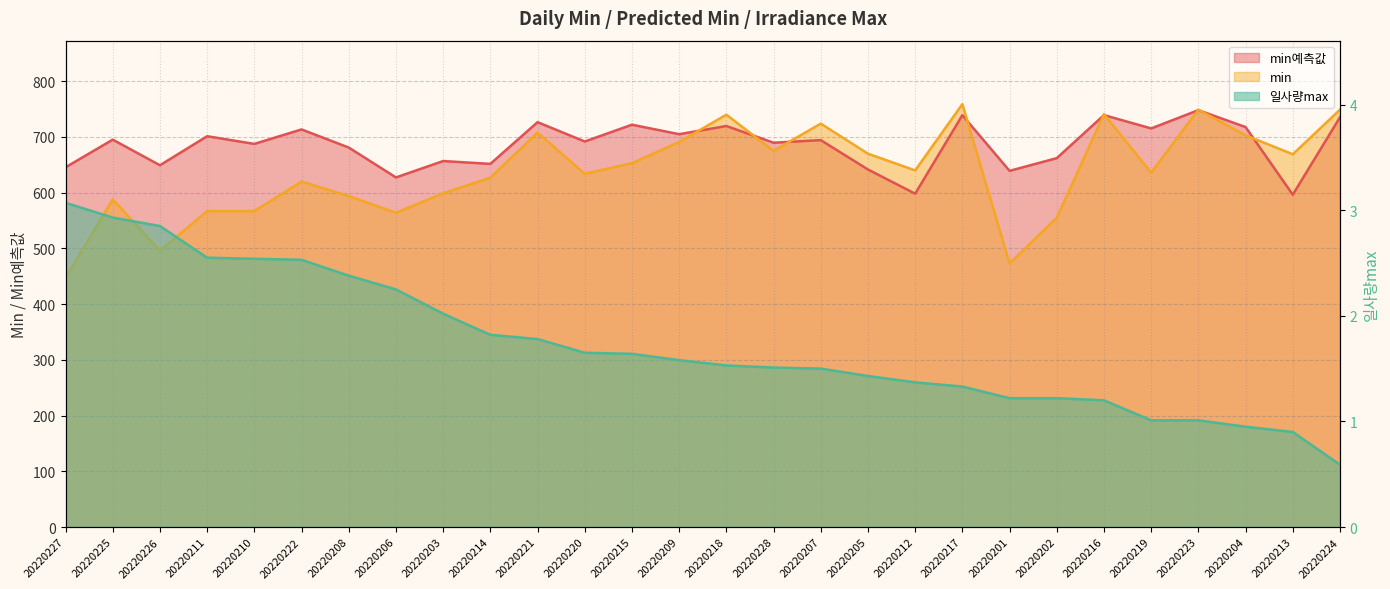

What is the lowest value of the 일사량max series?

0.6